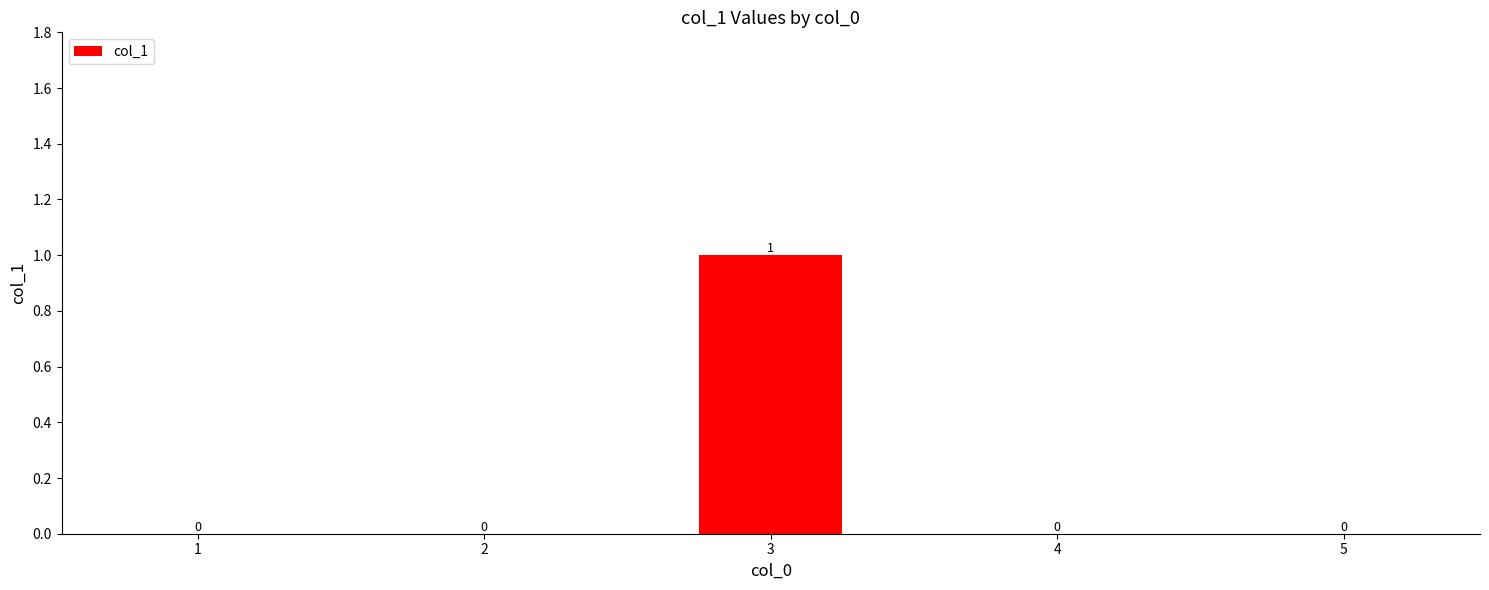

Count the values in the range 0 to 1.

5